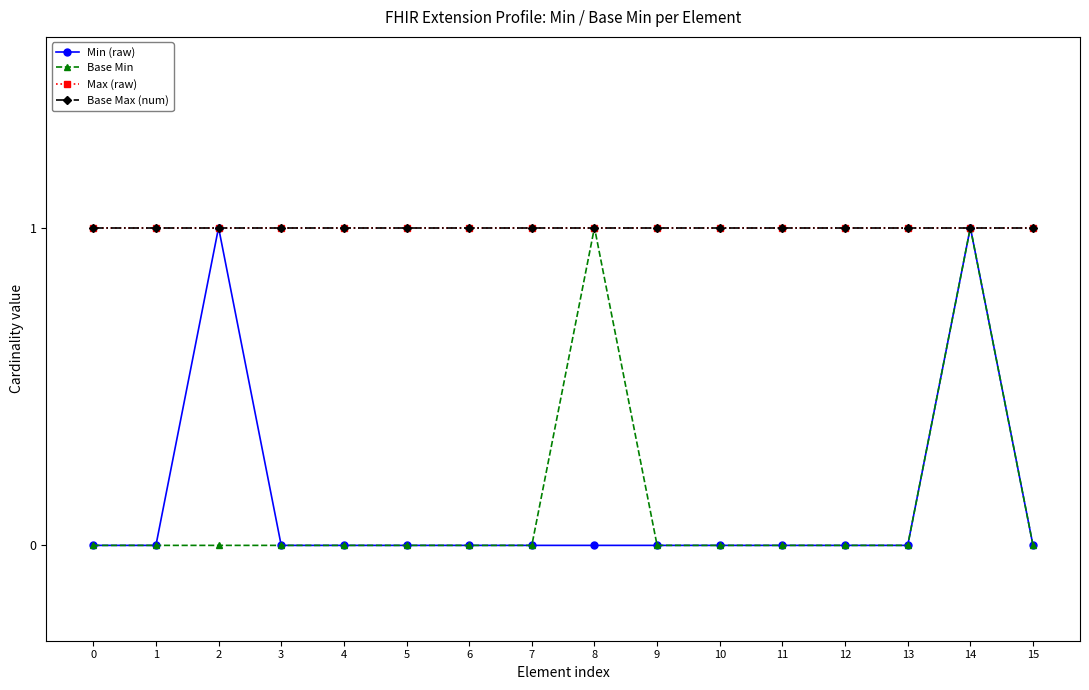

Reading left to right, transcribe all the data shown in this chart.

Min (raw): 0=0	1=0	2=1	3=0	4=0	5=0	6=0	7=0	8=0	9=0	10=0	11=0	12=0	13=0	14=1	15=0
Base Min: 0=0	1=0	2=0	3=0	4=0	5=0	6=0	7=0	8=1	9=0	10=0	11=0	12=0	13=0	14=1	15=0
Max (raw): 0=1	1=1	2=1	3=1	4=1	5=1	6=1	7=1	8=1	9=1	10=1	11=1	12=1	13=1	14=1	15=1
Base Max (num): 0=1	1=1	2=1	3=1	4=1	5=1	6=1	7=1	8=1	9=1	10=1	11=1	12=1	13=1	14=1	15=1